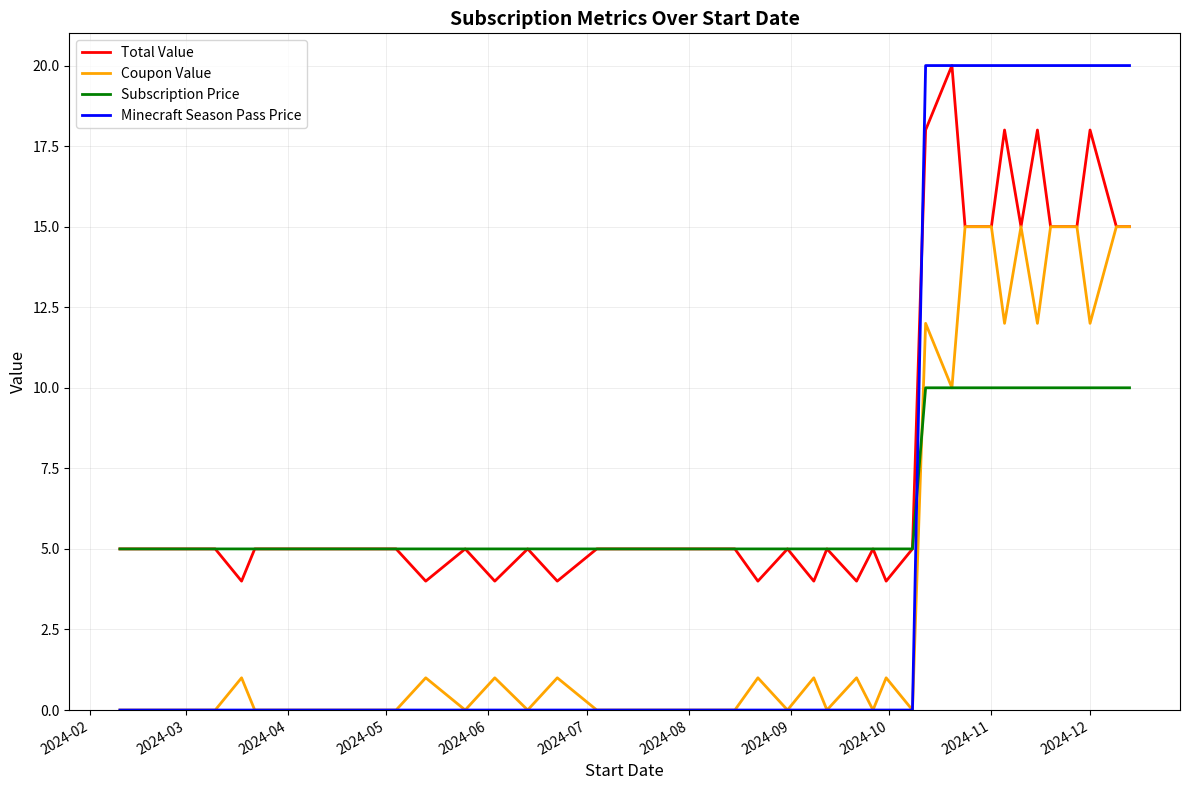

True or false: Subscription Price and Minecraft Season Pass Price cross at least once.

True